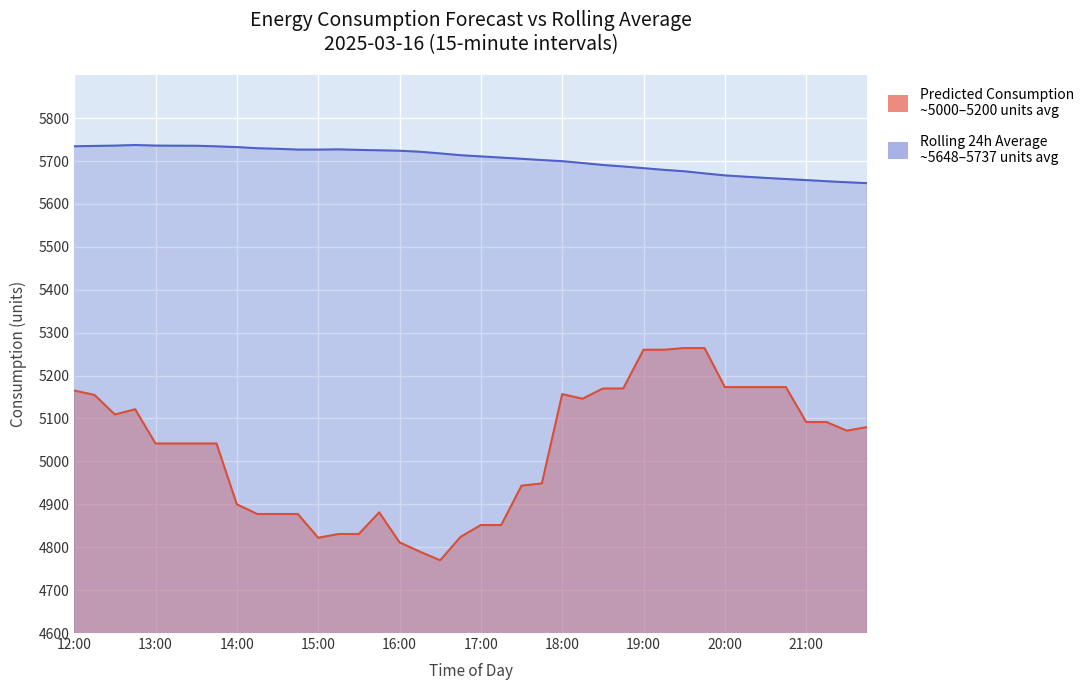

What is the label of the 40th point from the right?

12:00